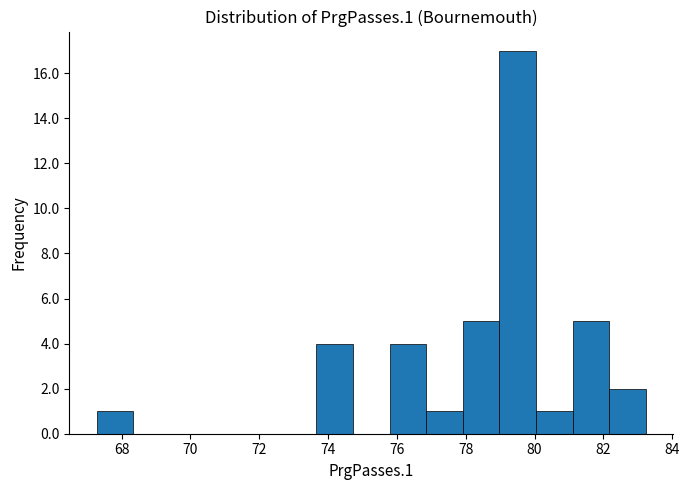

Over which range of the x-axis is the bar tallest?

79.0 to 80.0